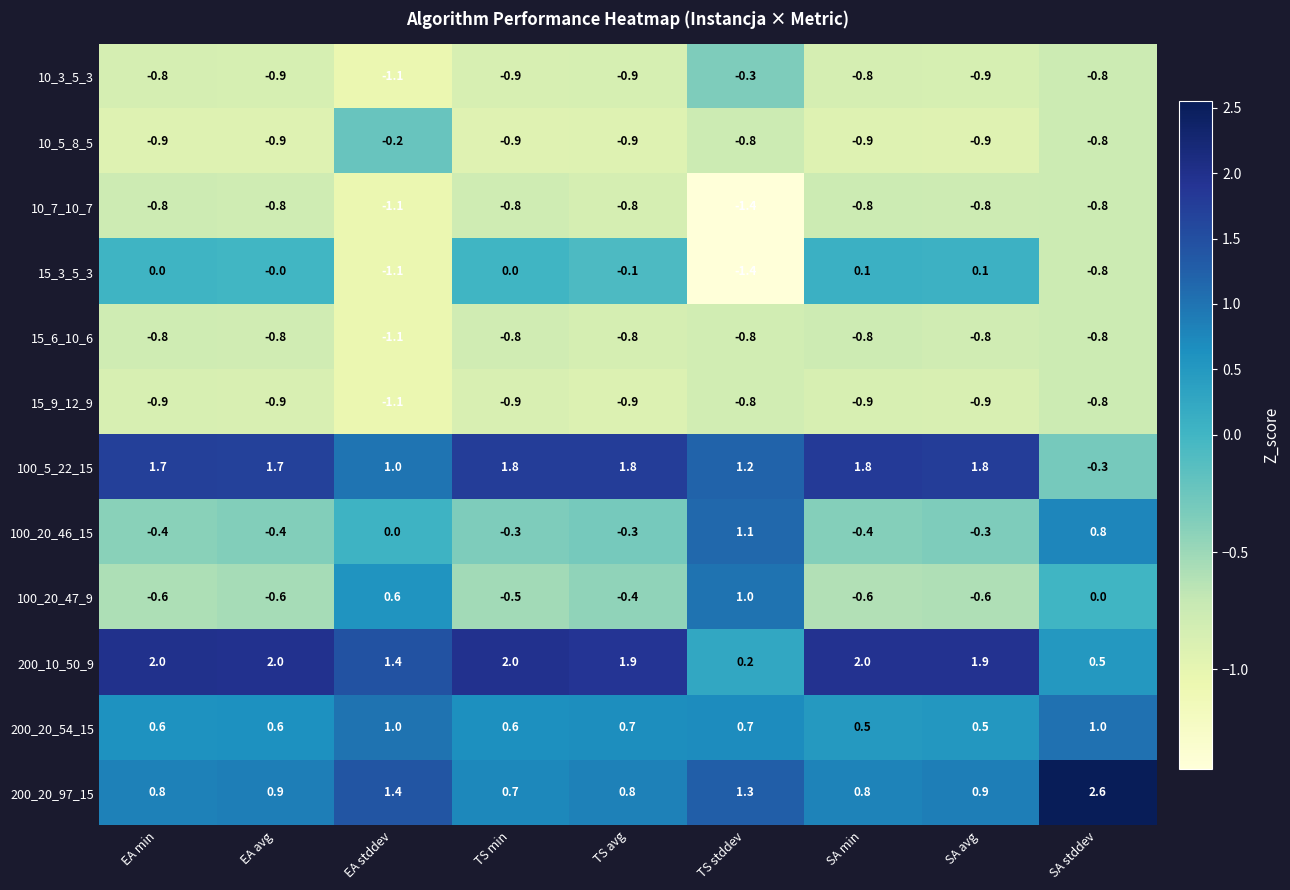

Is the value of 15_6_10_6 at EA stddev greater than the value of 15_3_5_3 at EA avg?

No